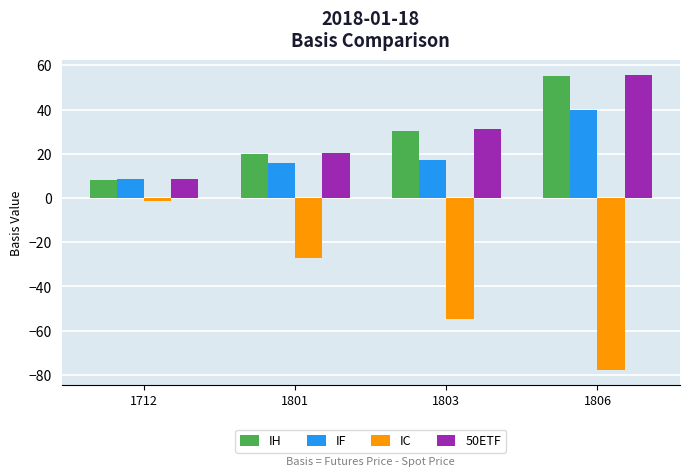

At which label does IF reach its minimum?

1712